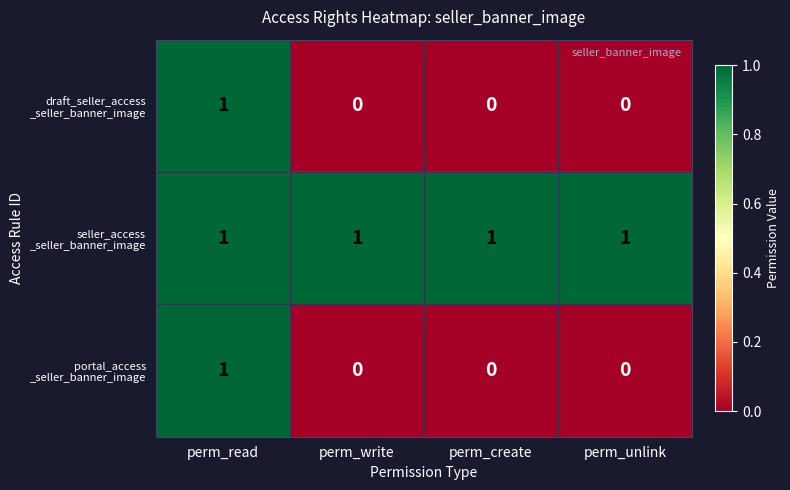

What is the total value across all series at perm_read?

3